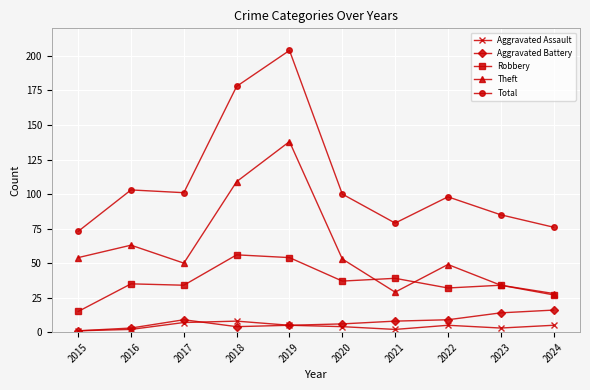

Reading right to left, list all the values displayed in this chart.

Aggravated Assault: 5	3	5	2	4	5	8	7	2	1
Aggravated Battery: 16	14	9	8	6	5	4	9	3	1
Robbery: 27	34	32	39	37	54	56	34	35	15
Theft: 28	34	49	29	53	138	109	50	63	54
Total: 76	85	98	79	100	204	178	101	103	73